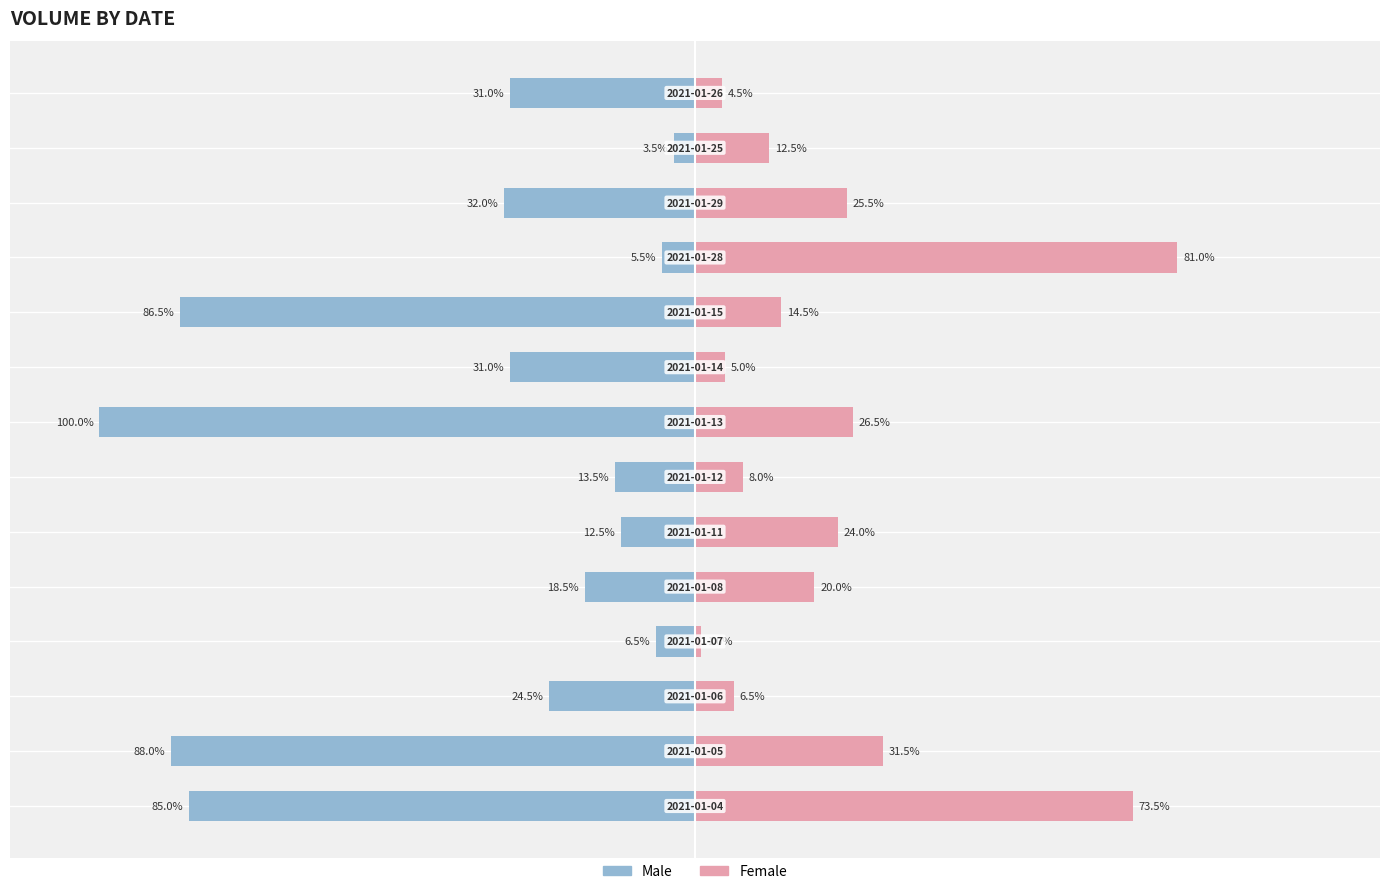

What is the value of the Male bar at the 7th from the left?

-13.5